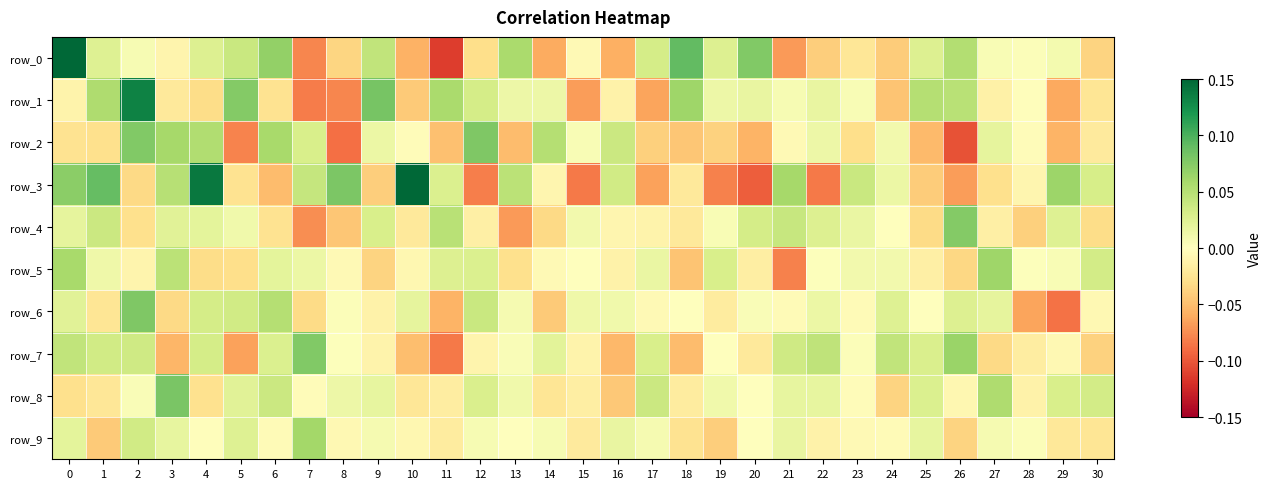

Reading right to left, transcribe all the data shown in this chart.

row_0: 30=-0.0	29=0.0	28=0.0	27=0.0	26=0.1	25=0.0	24=-0.0	23=-0.0	22=-0.0	21=-0.1	20=0.1	19=0.0	18=0.1	17=0.0	16=-0.1	15=-0.0	14=-0.1	13=0.1	12=-0.0	11=-0.1	10=-0.1	9=0.0	8=-0.0	7=-0.1	6=0.1	5=0.0	4=0.0	3=-0.0	2=0.0	1=0.0	0=0.2
row_1: 30=-0.0	29=-0.1	28=-0.0	27=-0.0	26=0.0	25=0.1	24=-0.0	23=0.0	22=0.0	21=0.0	20=0.0	19=0.0	18=0.1	17=-0.1	16=-0.0	15=-0.1	14=0.0	13=0.0	12=0.0	11=0.1	10=-0.0	9=0.1	8=-0.1	7=-0.1	6=-0.0	5=0.1	4=-0.0	3=-0.0	2=0.1	1=0.1	0=-0.0
row_2: 30=-0.0	29=-0.1	28=-0.0	27=0.0	26=-0.1	25=-0.1	24=0.0	23=-0.0	22=0.0	21=-0.0	20=-0.1	19=-0.0	18=-0.0	17=-0.0	16=0.0	15=0.0	14=0.1	13=-0.1	12=0.1	11=-0.0	10=-0.0	9=0.0	8=-0.1	7=0.0	6=0.1	5=-0.1	4=0.1	3=0.1	2=0.1	1=-0.0	0=-0.0
row_3: 30=0.0	29=0.1	28=-0.0	27=-0.0	26=-0.1	25=-0.0	24=0.0	23=0.0	22=-0.1	21=0.1	20=-0.1	19=-0.1	18=-0.0	17=-0.1	16=0.0	15=-0.1	14=-0.0	13=0.0	12=-0.1	11=0.0	10=0.1	9=-0.0	8=0.1	7=0.0	6=-0.1	5=-0.0	4=0.1	3=0.1	2=-0.0	1=0.1	0=0.1
row_4: 30=-0.0	29=0.0	28=-0.0	27=-0.0	26=0.1	25=-0.0	24=-0.0	23=0.0	22=0.0	21=0.0	20=0.0	19=0.0	18=-0.0	17=-0.0	16=-0.0	15=0.0	14=-0.0	13=-0.1	12=-0.0	11=0.0	10=-0.0	9=0.0	8=-0.0	7=-0.1	6=-0.0	5=0.0	4=0.0	3=0.0	2=-0.0	1=0.0	0=0.0
row_5: 30=0.0	29=0.0	28=0.0	27=0.1	26=-0.0	25=-0.0	24=0.0	23=0.0	22=0.0	21=-0.1	20=-0.0	19=0.0	18=-0.0	17=0.0	16=-0.0	15=-0.0	14=-0.0	13=-0.0	12=0.0	11=0.0	10=-0.0	9=-0.0	8=-0.0	7=0.0	6=0.0	5=-0.0	4=-0.0	3=0.0	2=-0.0	1=0.0	0=0.1
row_6: 30=-0.0	29=-0.1	28=-0.1	27=0.0	26=0.0	25=-0.0	24=0.0	23=-0.0	22=0.0	21=-0.0	20=0.0	19=-0.0	18=-0.0	17=-0.0	16=0.0	15=0.0	14=-0.0	13=0.0	12=0.0	11=-0.1	10=0.0	9=-0.0	8=0.0	7=-0.0	6=0.1	5=0.0	4=0.0	3=-0.0	2=0.1	1=-0.0	0=0.0
row_7: 30=-0.0	29=-0.0	28=-0.0	27=-0.0	26=0.1	25=0.0	24=0.0	23=0.0	22=0.0	21=0.0	20=-0.0	19=0.0	18=-0.1	17=0.0	16=-0.1	15=-0.0	14=0.0	13=0.0	12=-0.0	11=-0.1	10=-0.0	9=-0.0	8=0.0	7=0.1	6=0.0	5=-0.1	4=0.0	3=-0.1	2=0.0	1=0.0	0=0.0
row_8: 30=0.0	29=0.0	28=-0.0	27=0.1	26=-0.0	25=0.0	24=-0.0	23=-0.0	22=0.0	21=0.0	20=-0.0	19=0.0	18=-0.0	17=0.0	16=-0.0	15=-0.0	14=-0.0	13=0.0	12=0.0	11=-0.0	10=-0.0	9=0.0	8=0.0	7=-0.0	6=0.0	5=0.0	4=-0.0	3=0.1	2=0.0	1=-0.0	0=-0.0
row_9: 30=-0.0	29=-0.0	28=0.0	27=0.0	26=-0.0	25=0.0	24=-0.0	23=-0.0	22=-0.0	21=0.0	20=-0.0	19=-0.0	18=-0.0	17=0.0	16=0.0	15=-0.0	14=0.0	13=-0.0	12=0.0	11=-0.0	10=-0.0	9=0.0	8=-0.0	7=0.1	6=-0.0	5=0.0	4=-0.0	3=0.0	2=0.0	1=-0.0	0=0.0